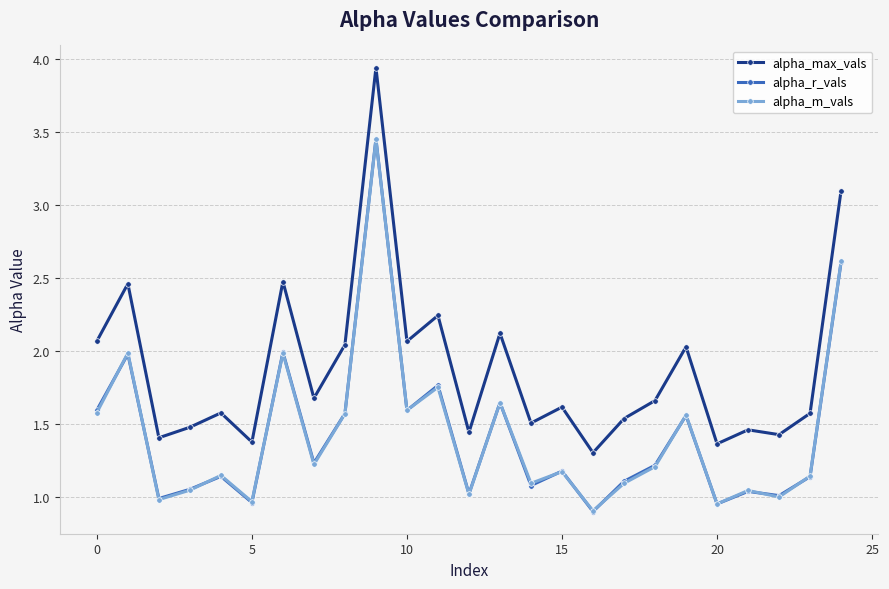

Which series has the largest total across all categories?

alpha_max_vals